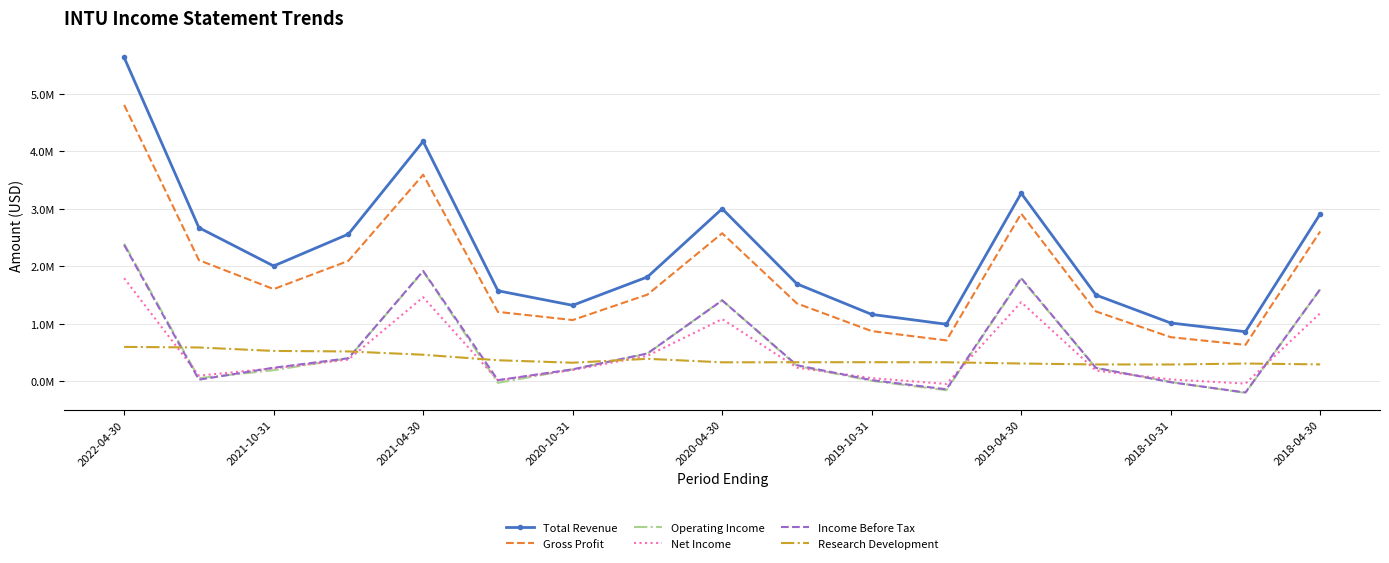

Which series has the largest total across all categories?

Total Revenue